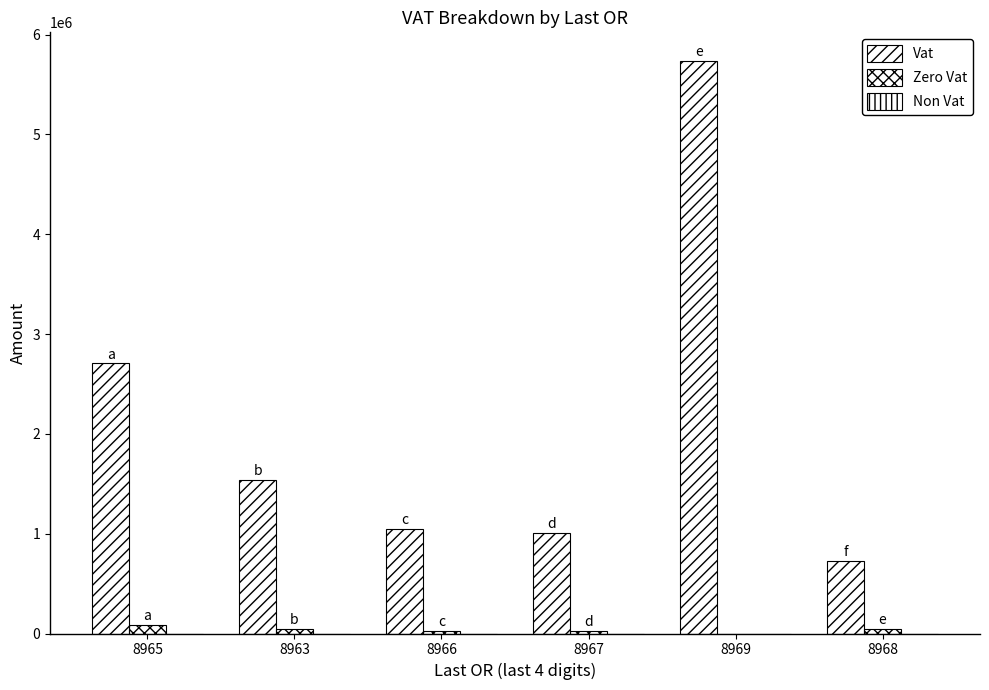

How many groups of bars are there?

6